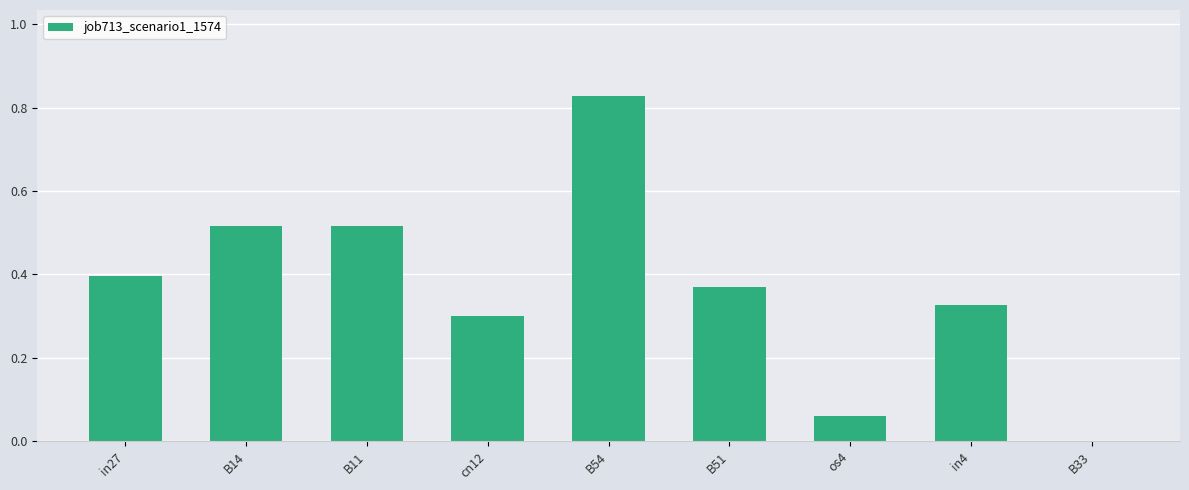

What is the sum of all values?

3.3